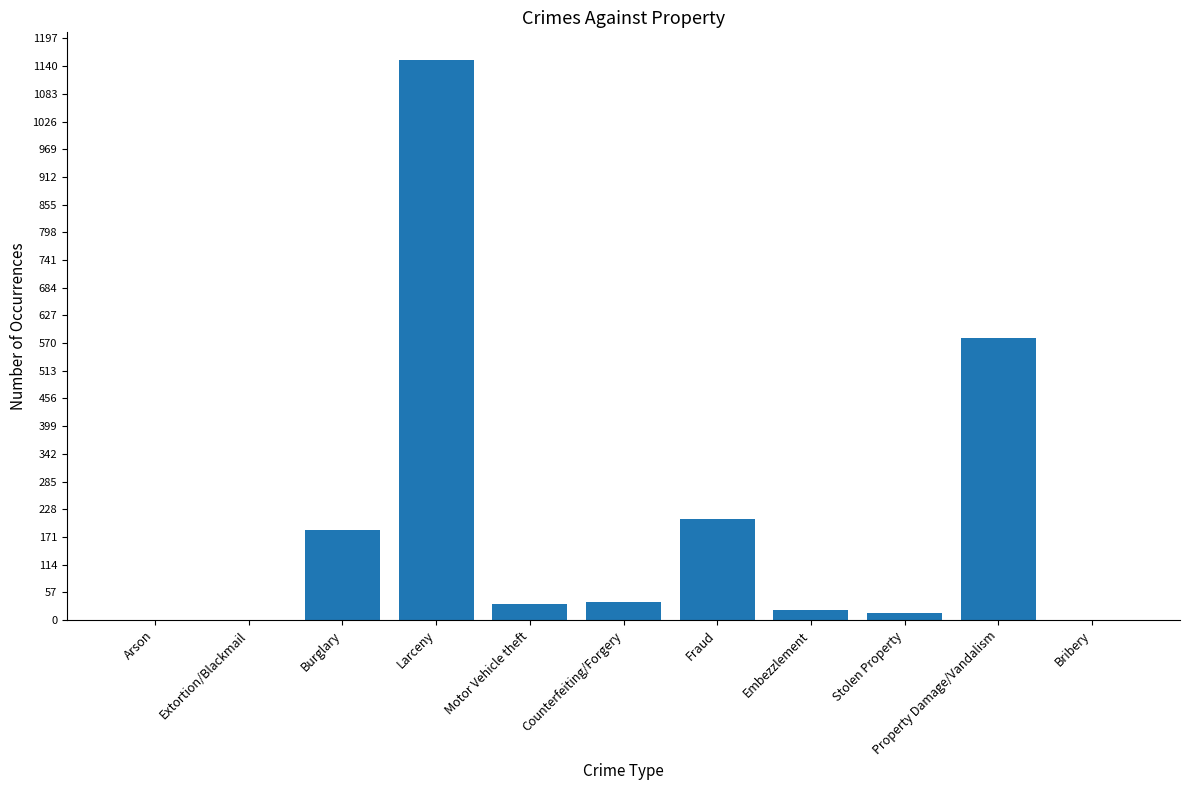

Where is the data nearest to the value 576?

Property Damage/Vandalism